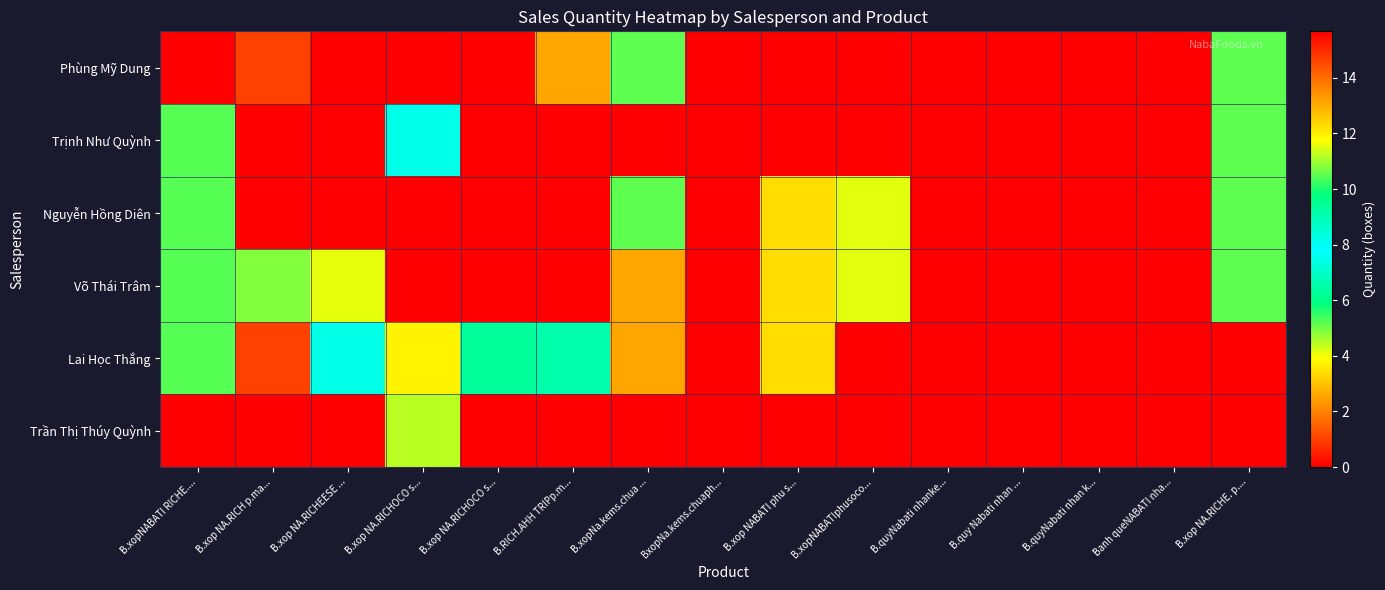

Which category has the highest value across all series?

B.xopNABATI RICHE....